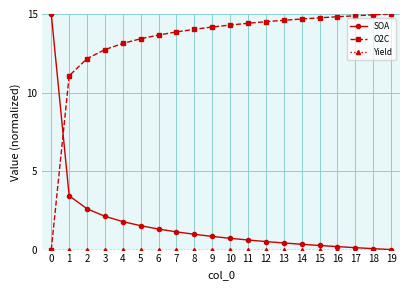

Which series has the largest total across all categories?

O2C